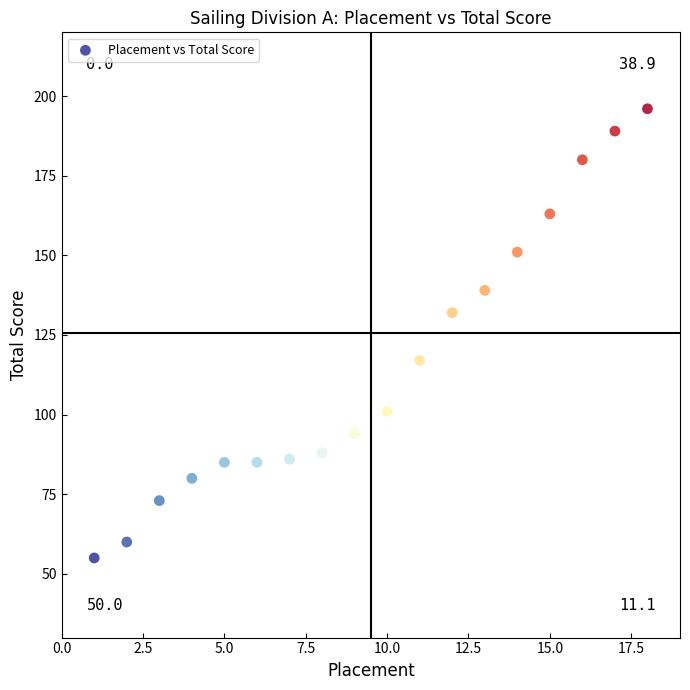

What is the range of X values (max minus min)?

17